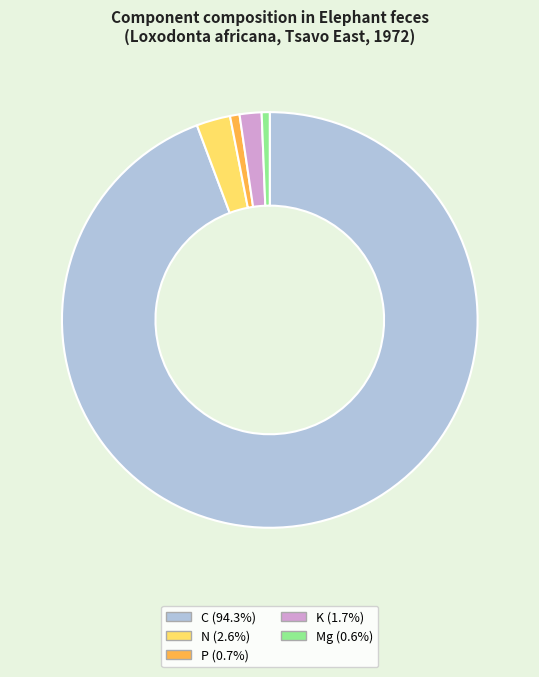

Does any single category account for the majority?

Yes